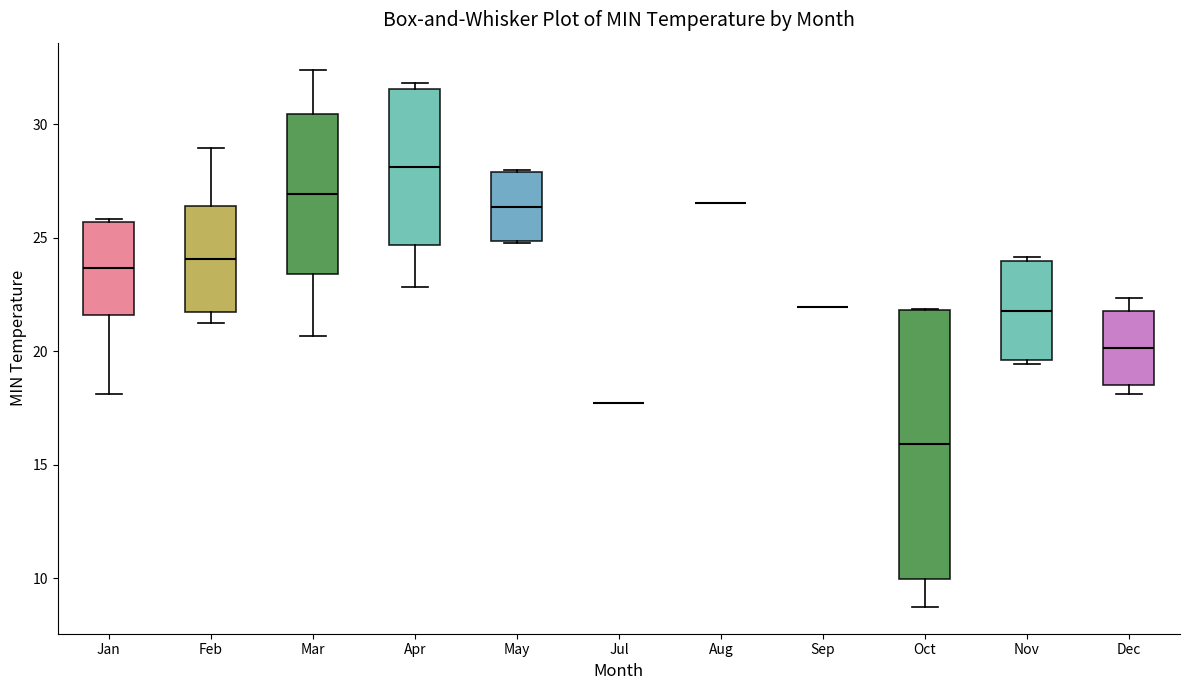

Where does the upper whisker of the box for Mar end on the y-axis? The values are not printed on the chart, so give them approximately, as read against the axis.

32.5